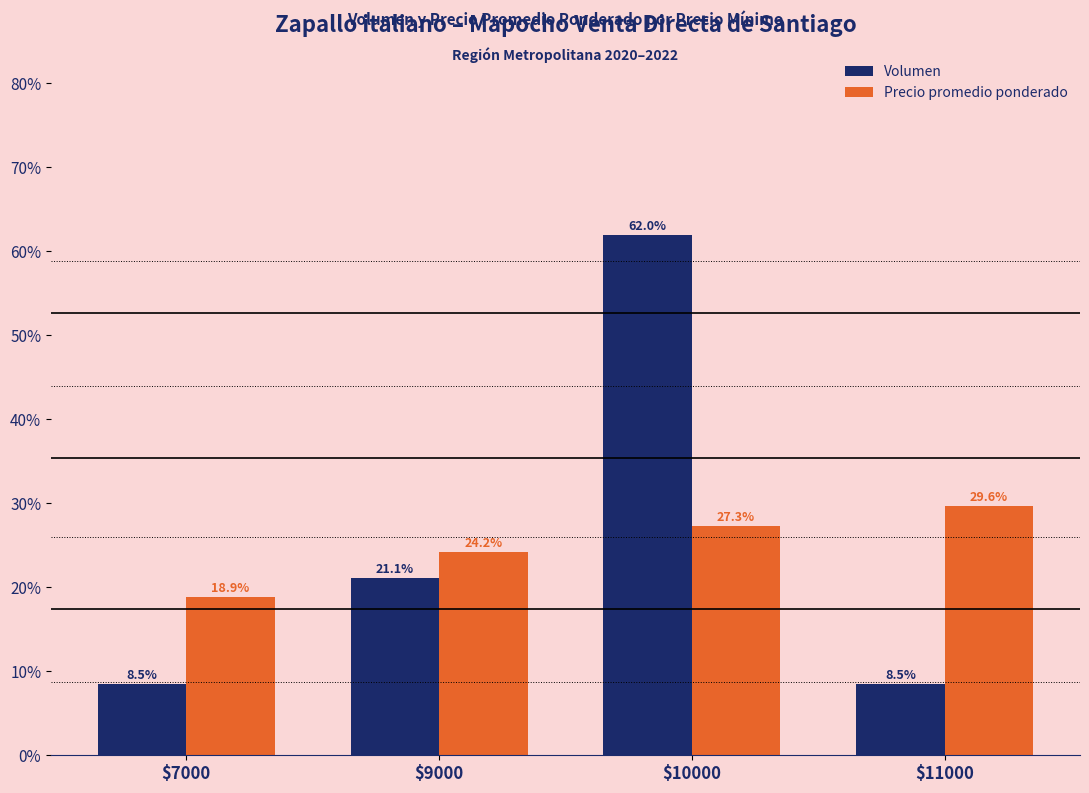

What is the sum of all Precio promedio ponderado values?

100.0